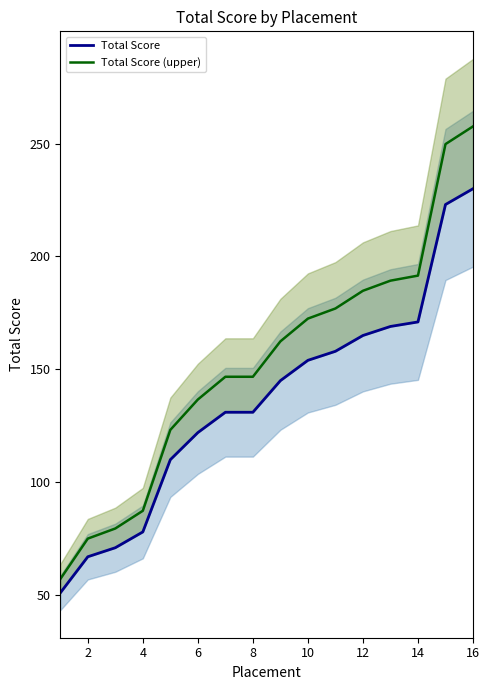

True or false: Total Score has more than 2 interior local peaks.

False